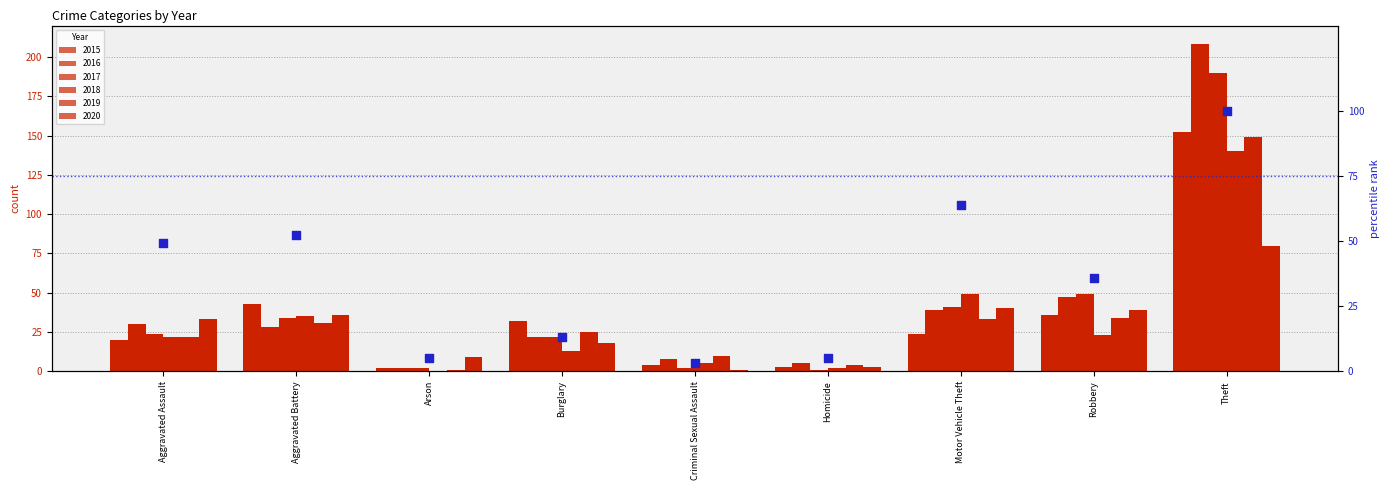

Approximately how many times larger is the value at Criminal Sexual Assault compared to Arson?

0.7